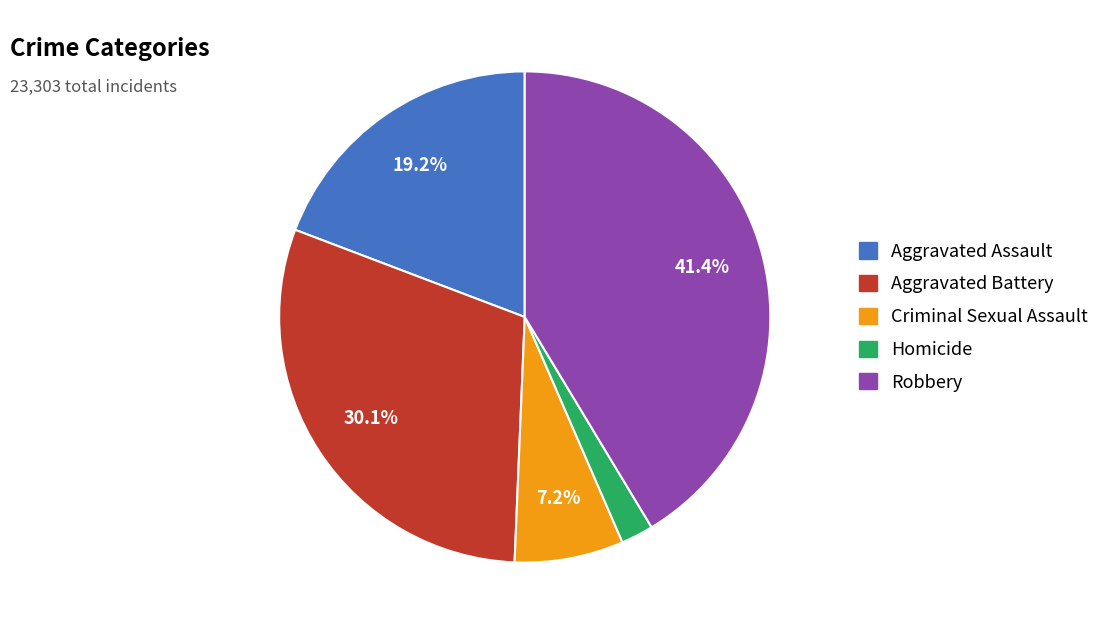

Count the number of slices in the pie.

5